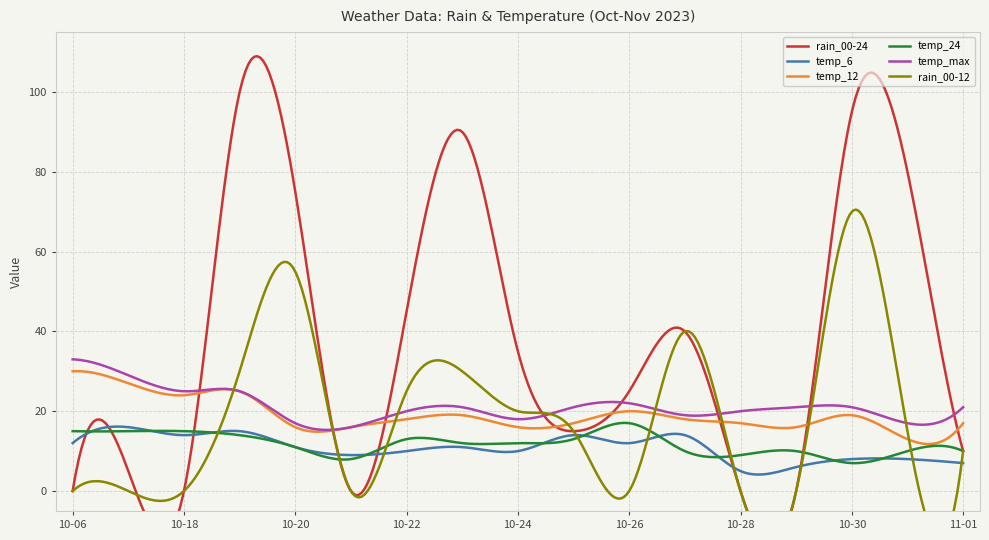

Rank the series by their maximum value, from lowest to highest.

temp_6, temp_24, temp_12, temp_max, rain_00-12, rain_00-24